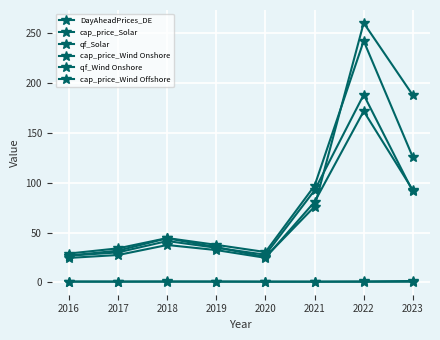

How many series are shown in this chart?

6